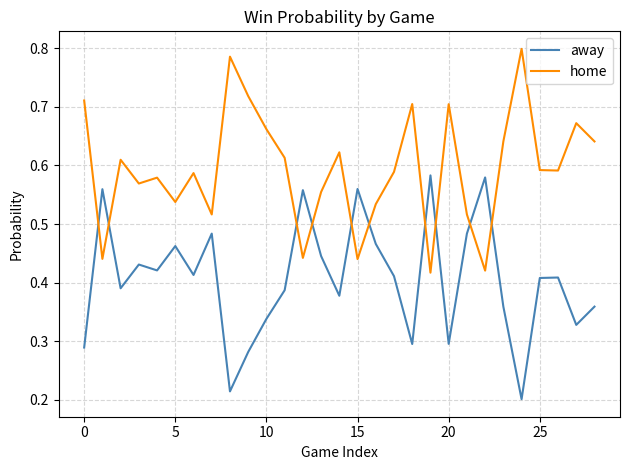

Which series has the largest total across all categories?

home